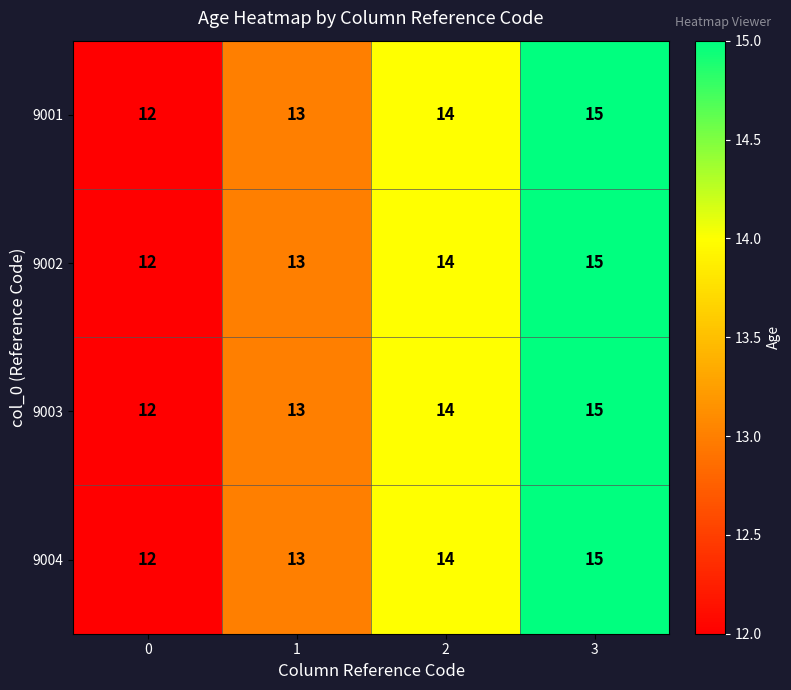

What is the average value of the 9001 series?

14